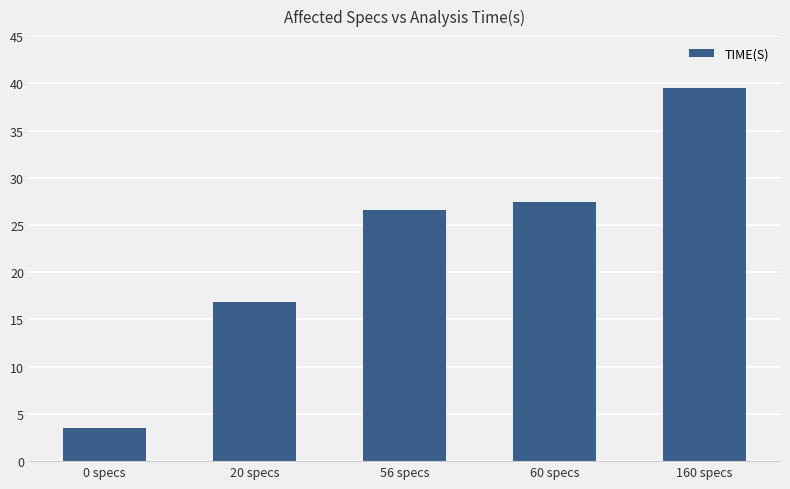

List the labels in order of value, smallest first.

0 specs, 20 specs, 56 specs, 60 specs, 160 specs